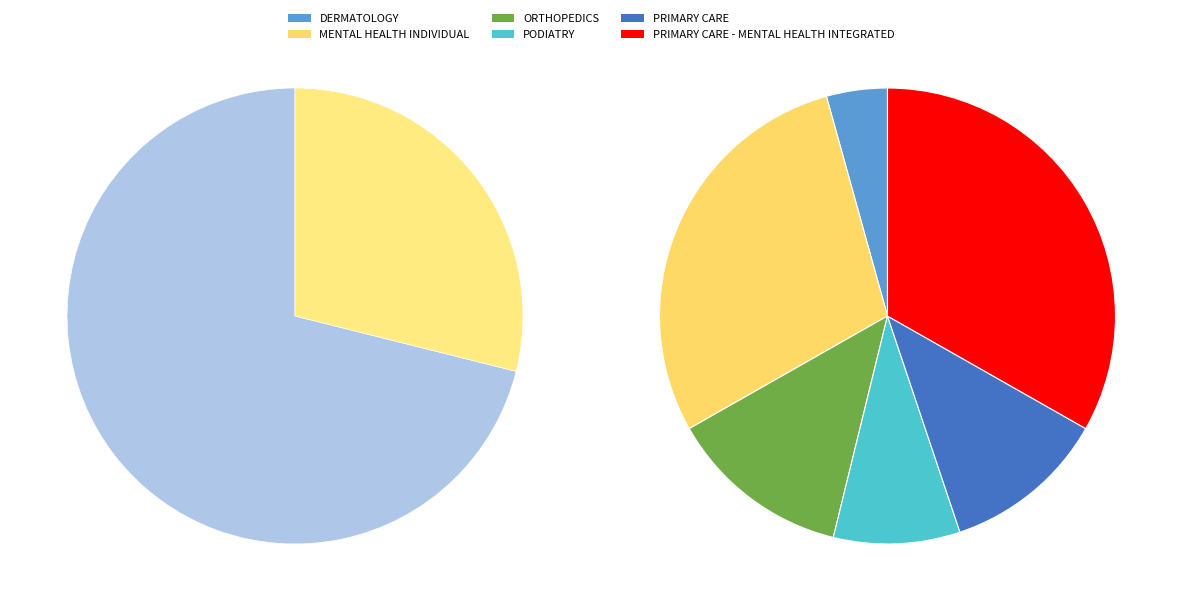

Rank the categories by value from highest to lowest.

PRIMARY CARE - MENTAL HEALTH INTEGRATED, MENTAL HEALTH INDIVIDUAL, ORTHOPEDICS, PRIMARY CARE, PODIATRY, DERMATOLOGY